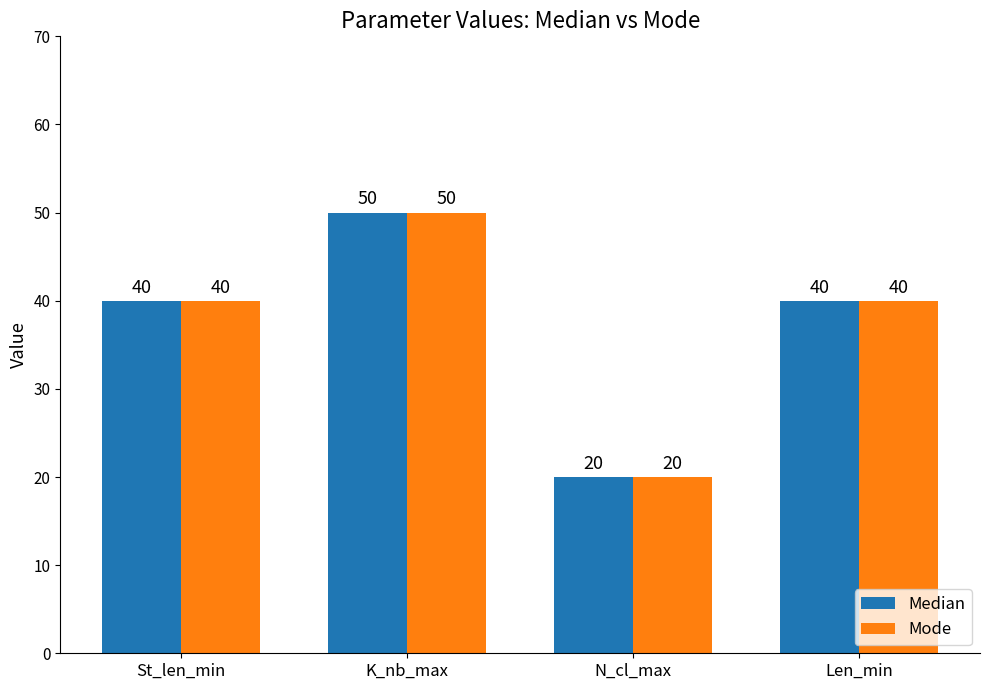

What is the sum of the Mode values at Len_min and N_cl_max?

60